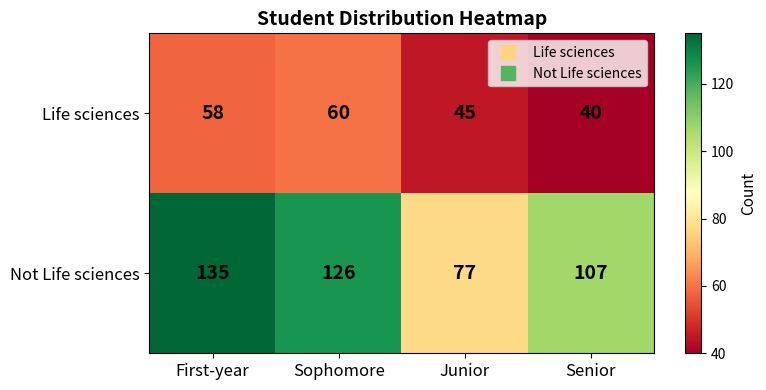

Which series has the largest range (max minus min)?

Not Life sciences